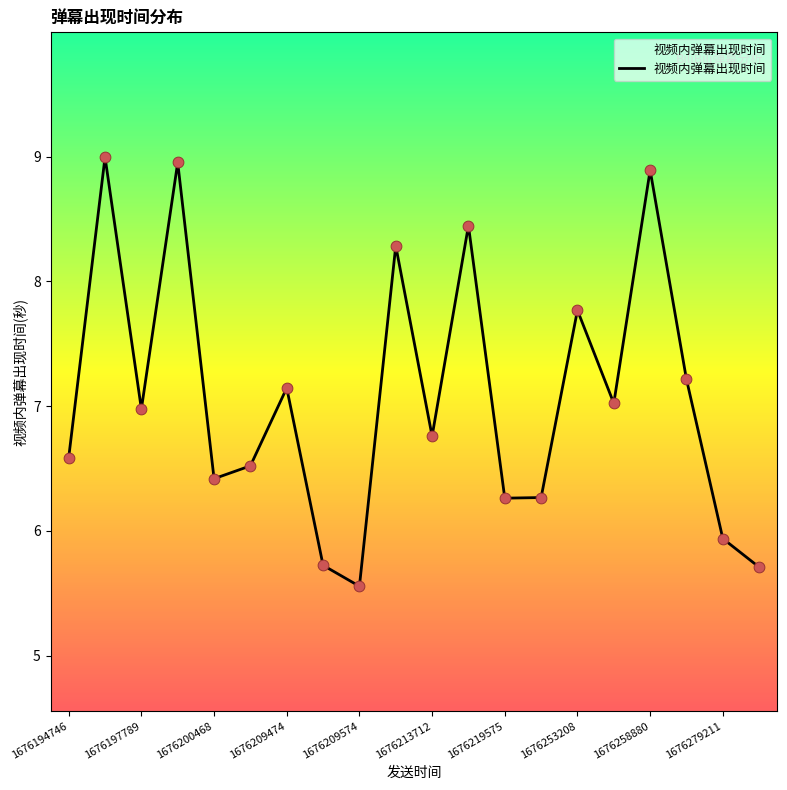

What is the difference between the maximum and minimum values?

3.4